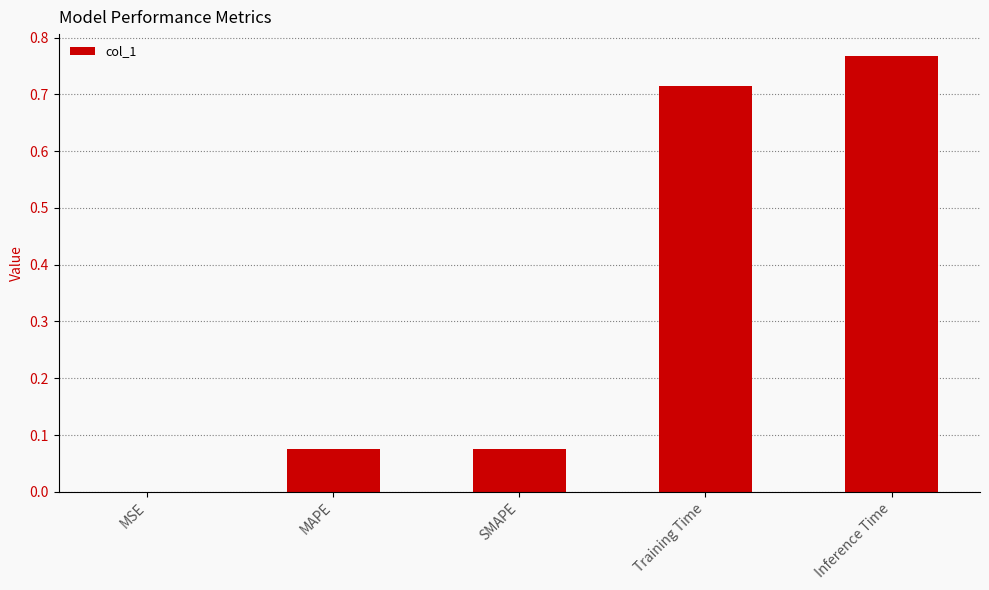

Which category has the highest value across all series?

Inference Time